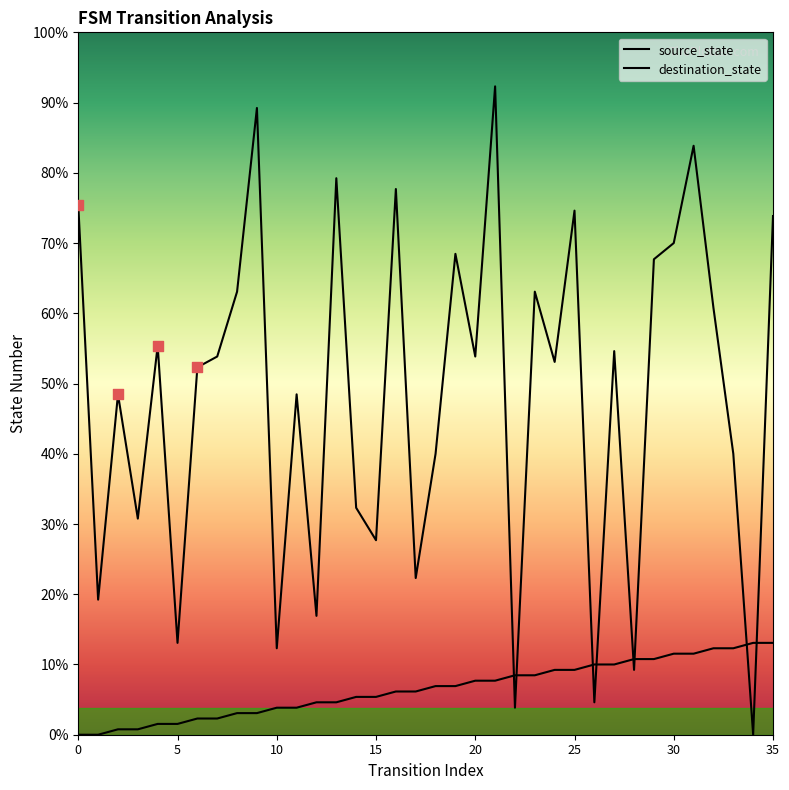

Is this an area chart (filled region under the line)?

No